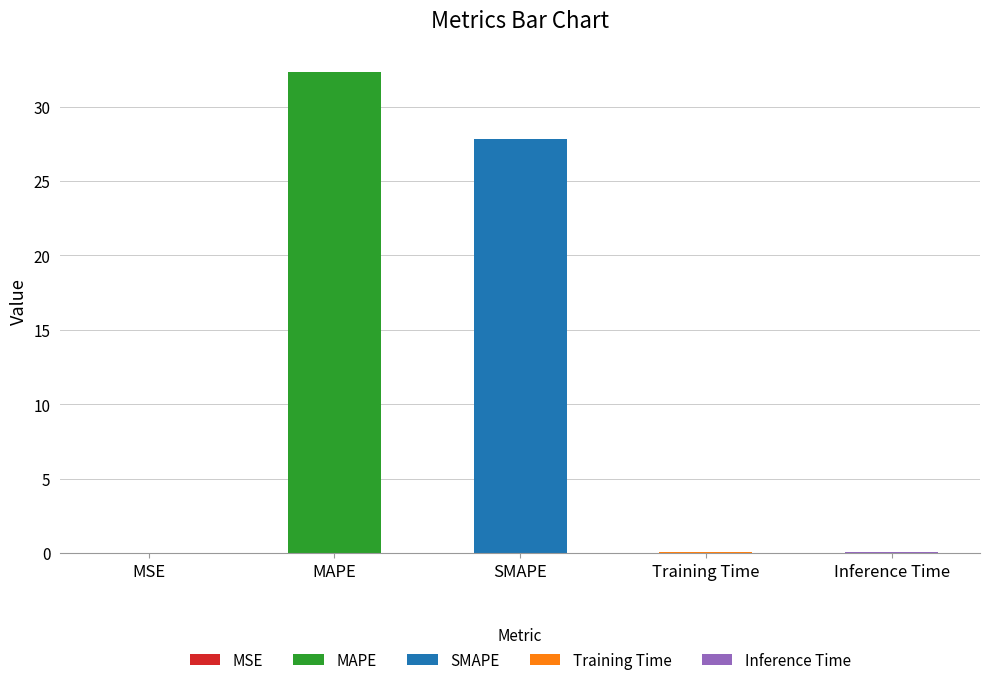

What is the approximate value at MAPE?

32.3